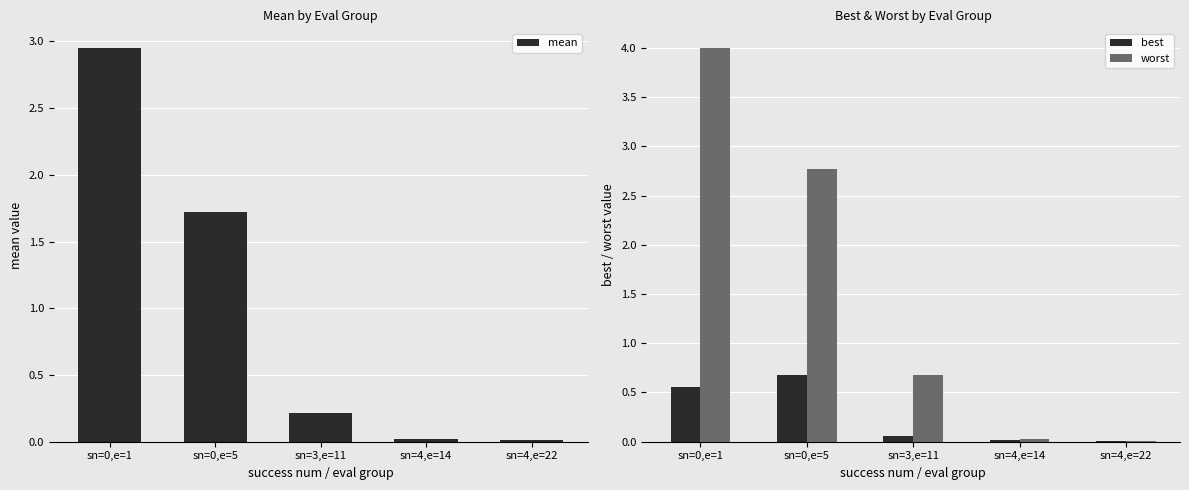

Does the chart contain stacked bars?

No